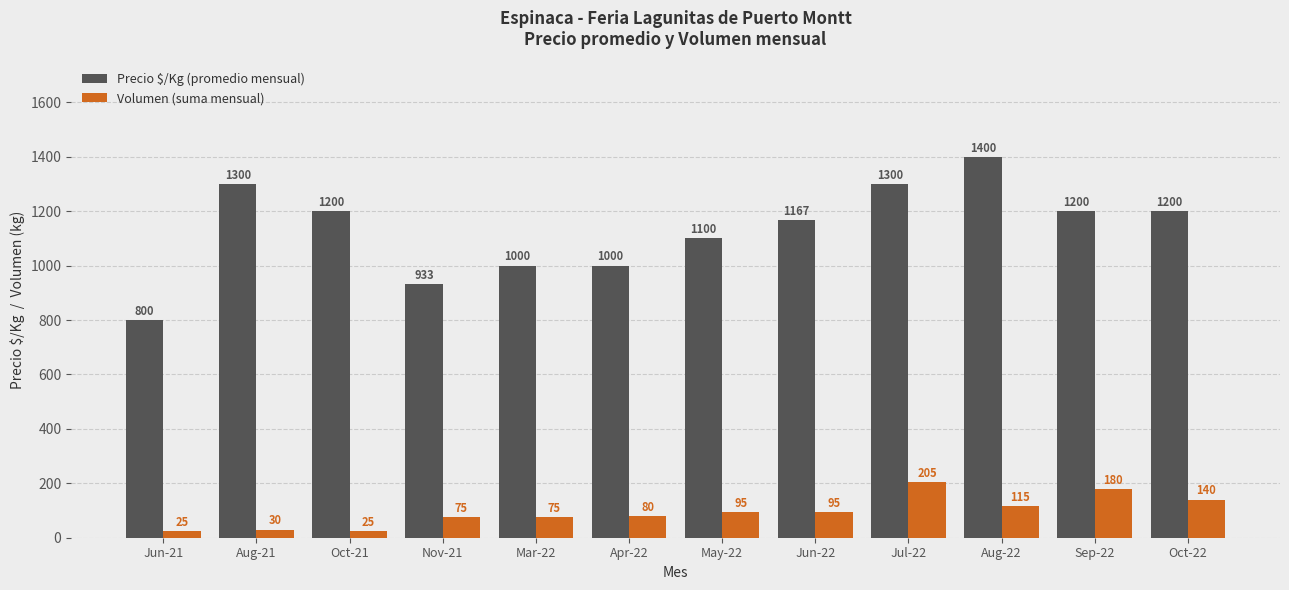

What are all the series names shown in the legend?

Precio $/Kg (promedio mensual), Volumen (suma mensual)